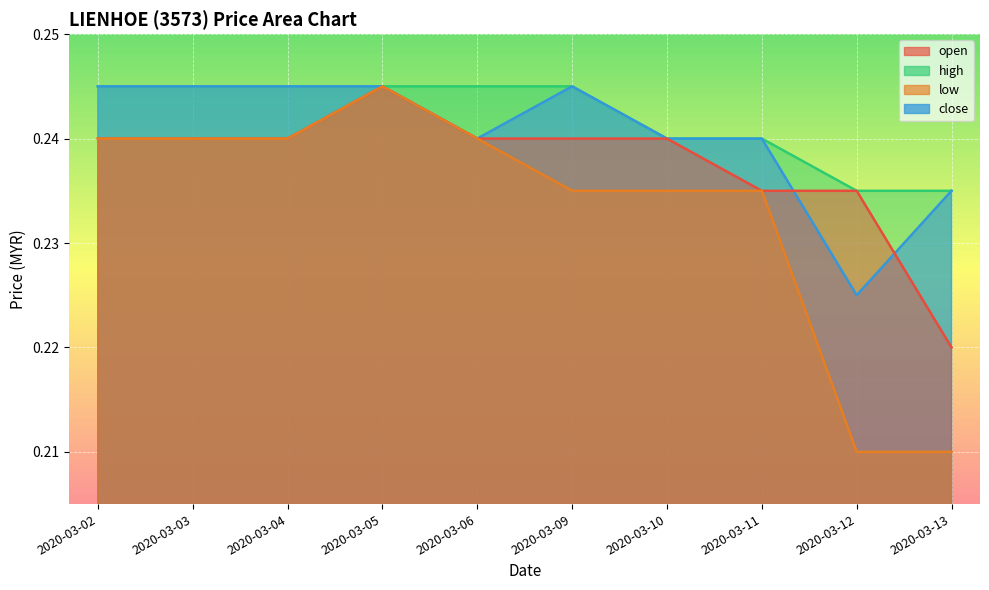

Is the value of open at 2020-03-02 greater than the value of high at 2020-03-04?

No